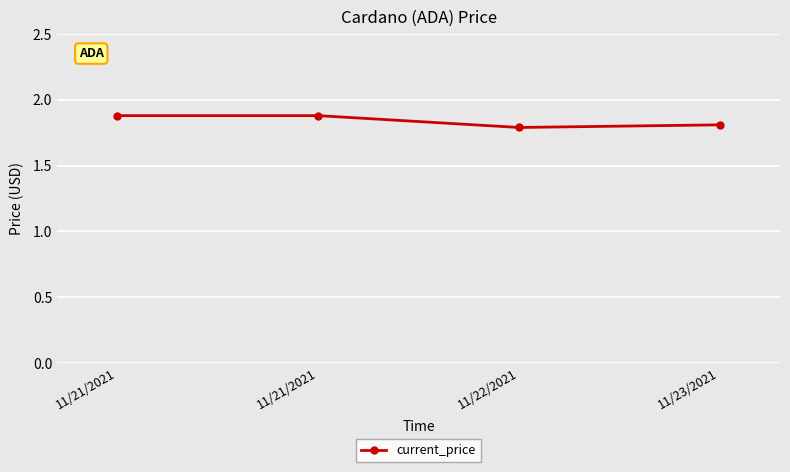

How many lines are shown in the chart?

1